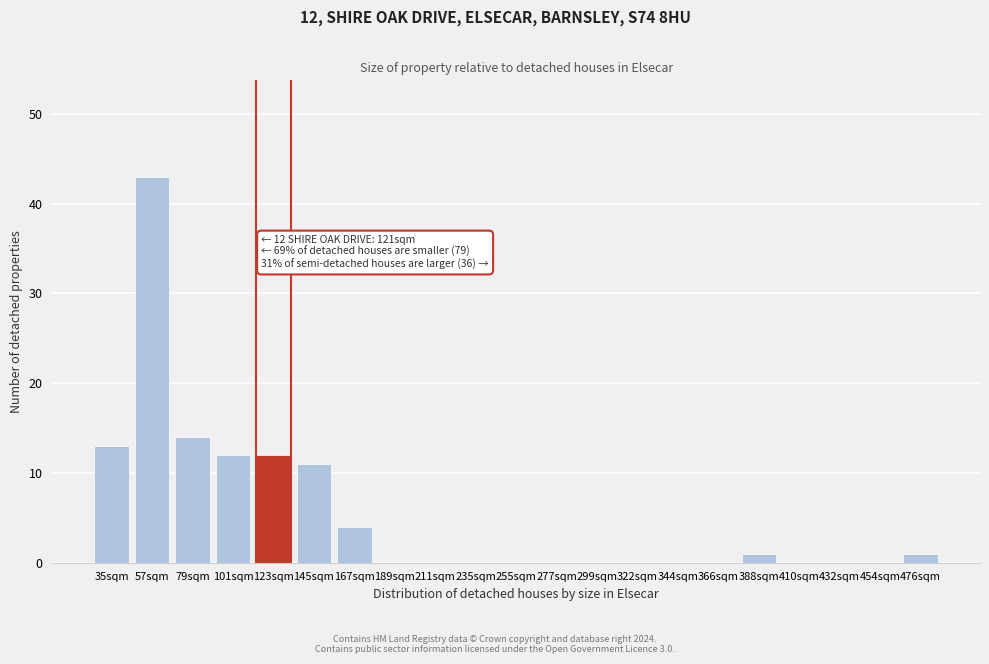

Reading left to right, list all the values displayed in this chart.

35sqm=13	57sqm=43	79sqm=14	101sqm=12	123sqm=12	145sqm=11	167sqm=4	189sqm=0	211sqm=0	235sqm=0	255sqm=0	277sqm=0	299sqm=0	322sqm=0	344sqm=0	366sqm=0	388sqm=1	410sqm=0	432sqm=0	454sqm=0	476sqm=1